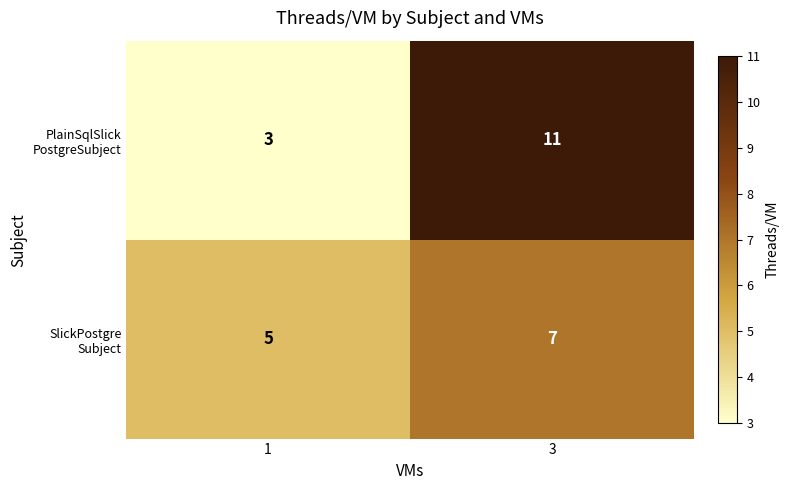

How many distinct data groups are displayed?

2